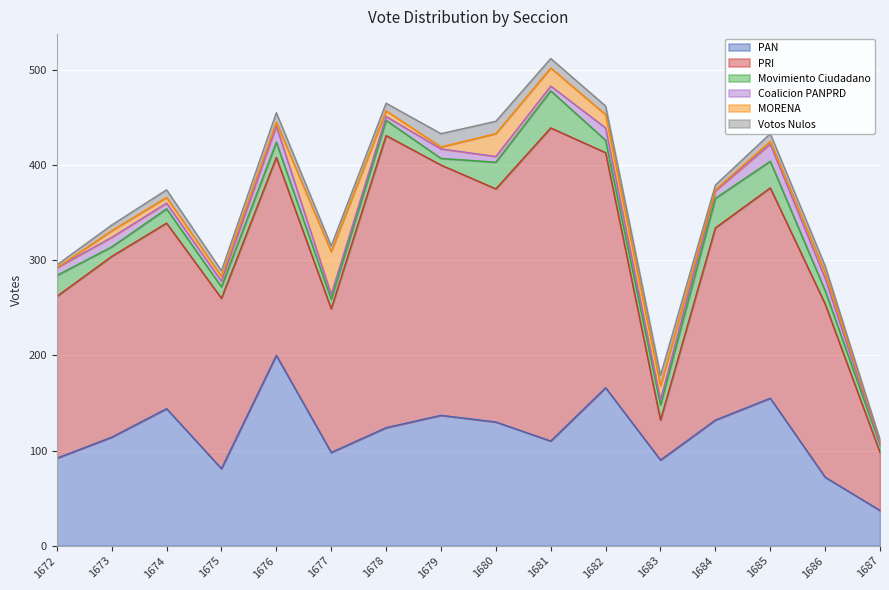

What are all the series names shown in the legend?

PAN, PRI, Movimiento Ciudadano, Coalicion PANPRD, MORENA, Votos Nulos